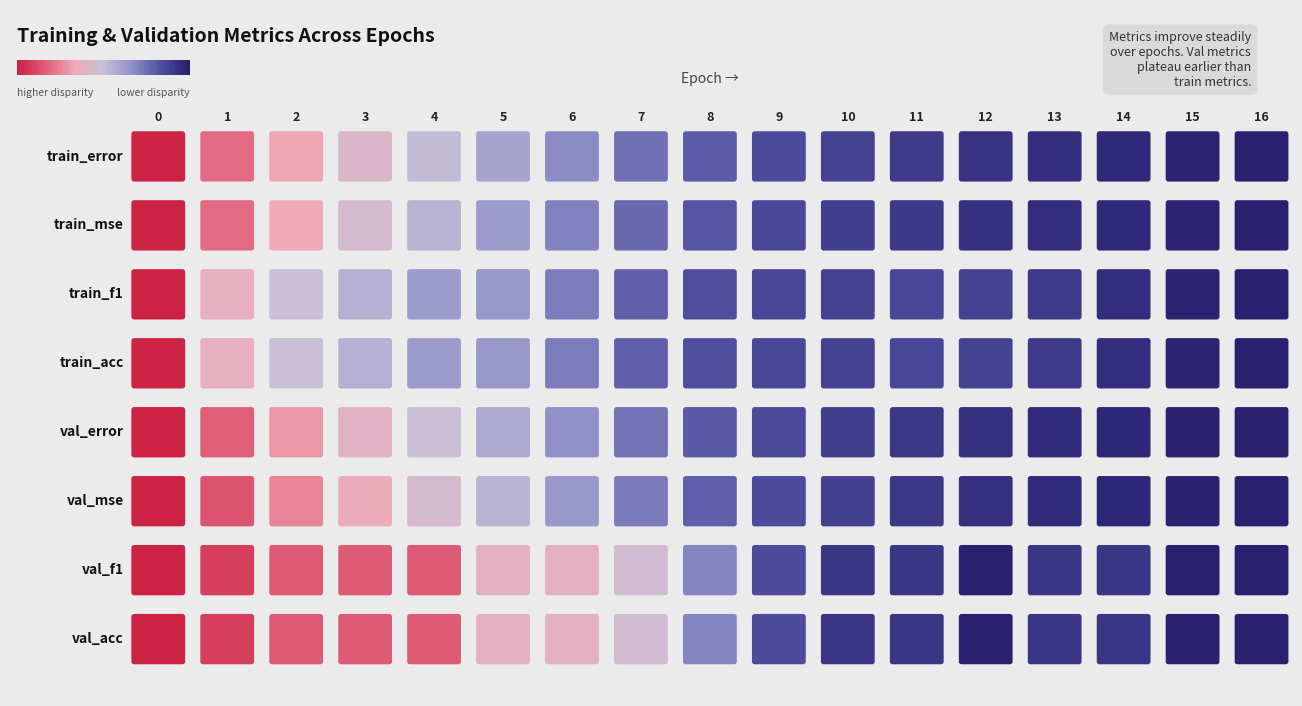

The train_error series shows 0.1 at 13. True or false?

True